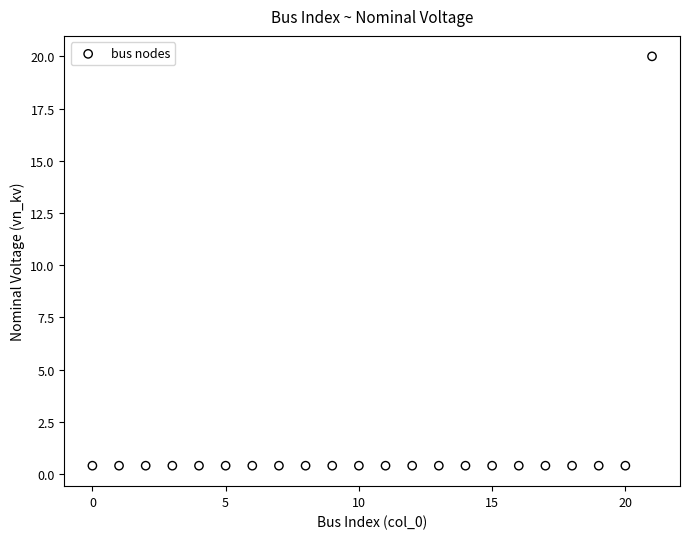

What is the range of Y values (max minus min)?

19.6